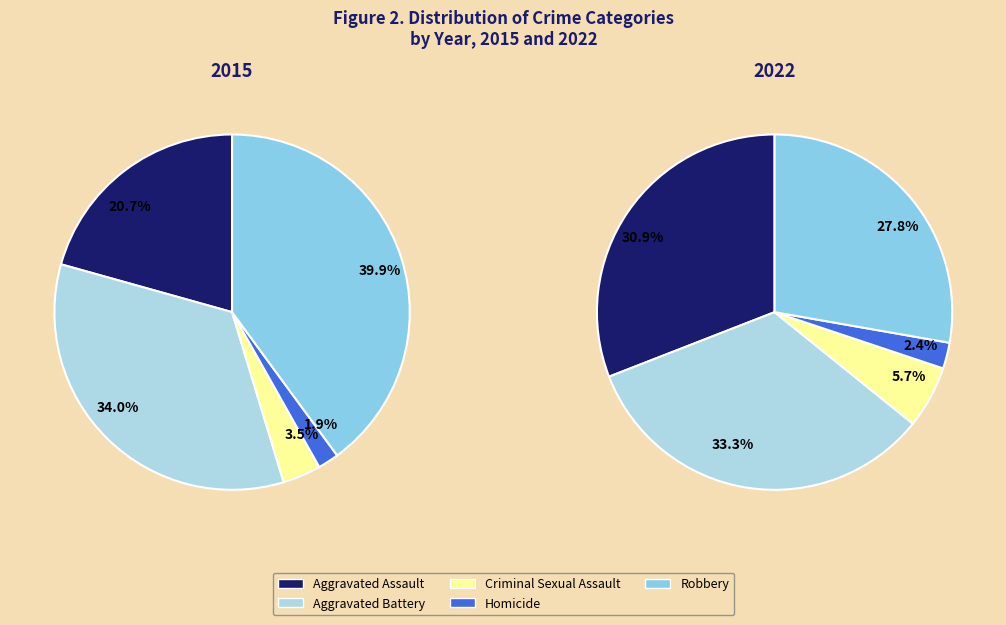

How many segments does this pie chart have?

5